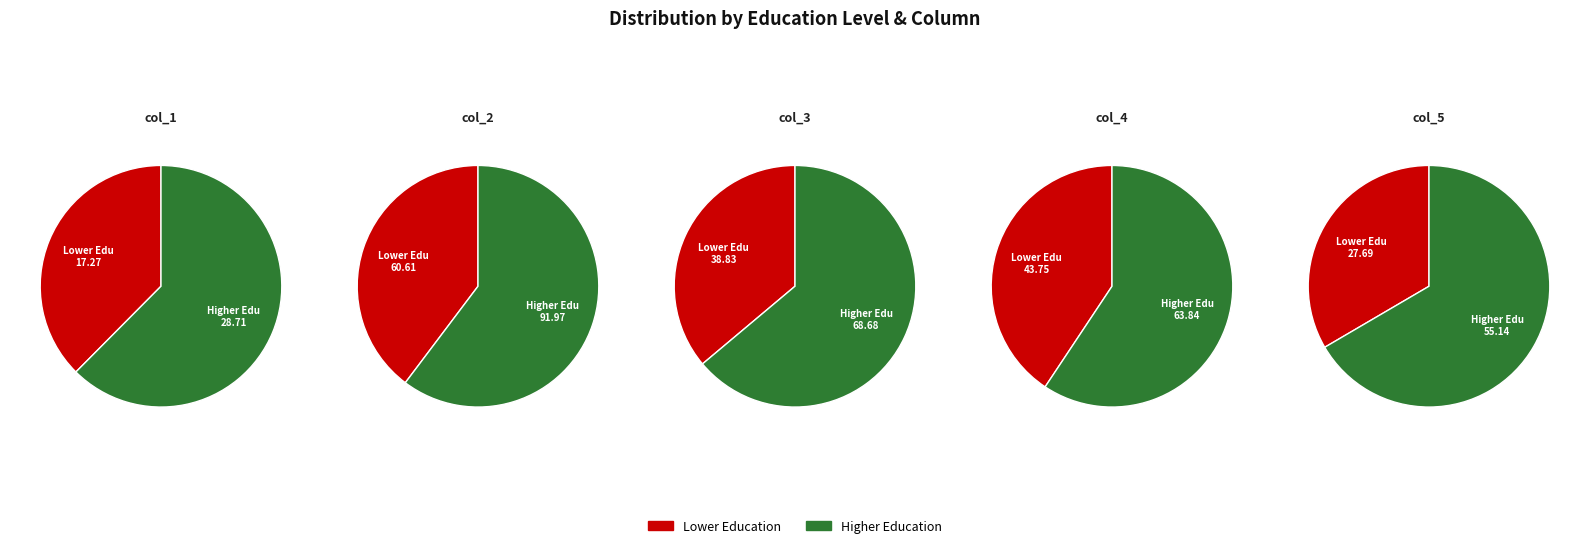

Between fundamental incompleto ou equivalente and superior completo ou equivalente, which series saw the biggest shift?

col_2